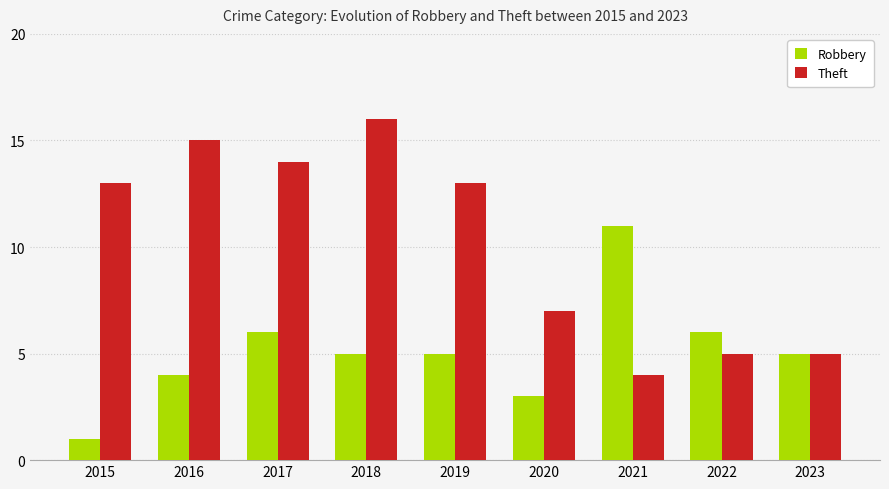

What is the total value across all series at 2015?

14